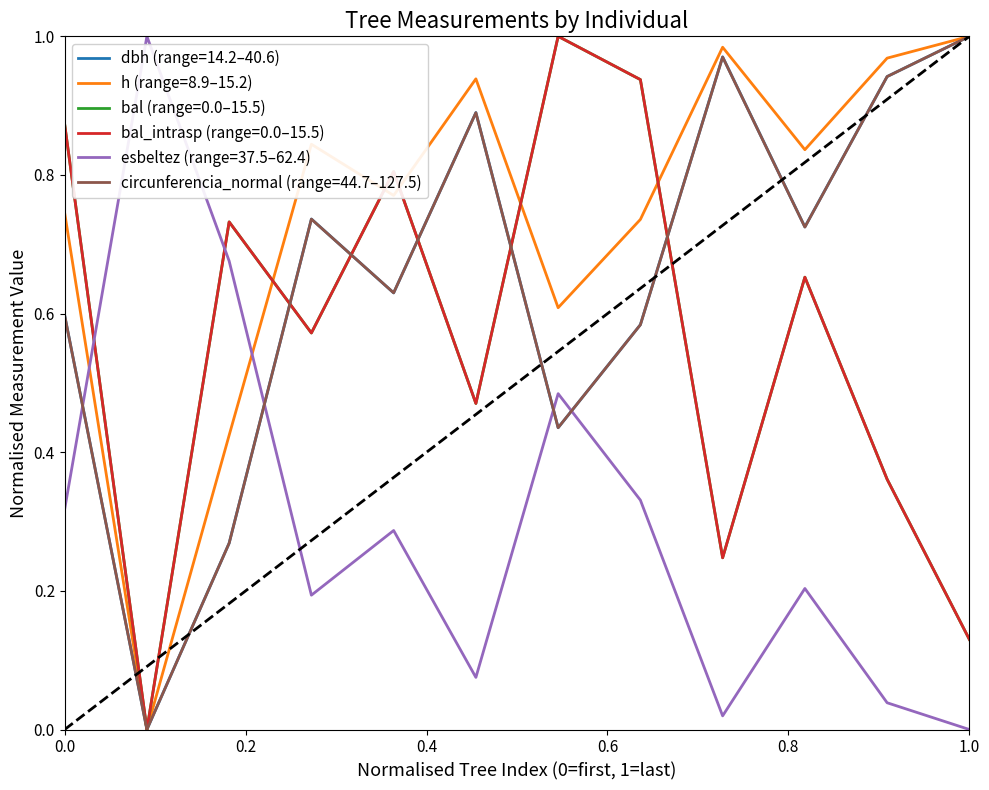

Does the chart display data point markers on the line(s)?

No